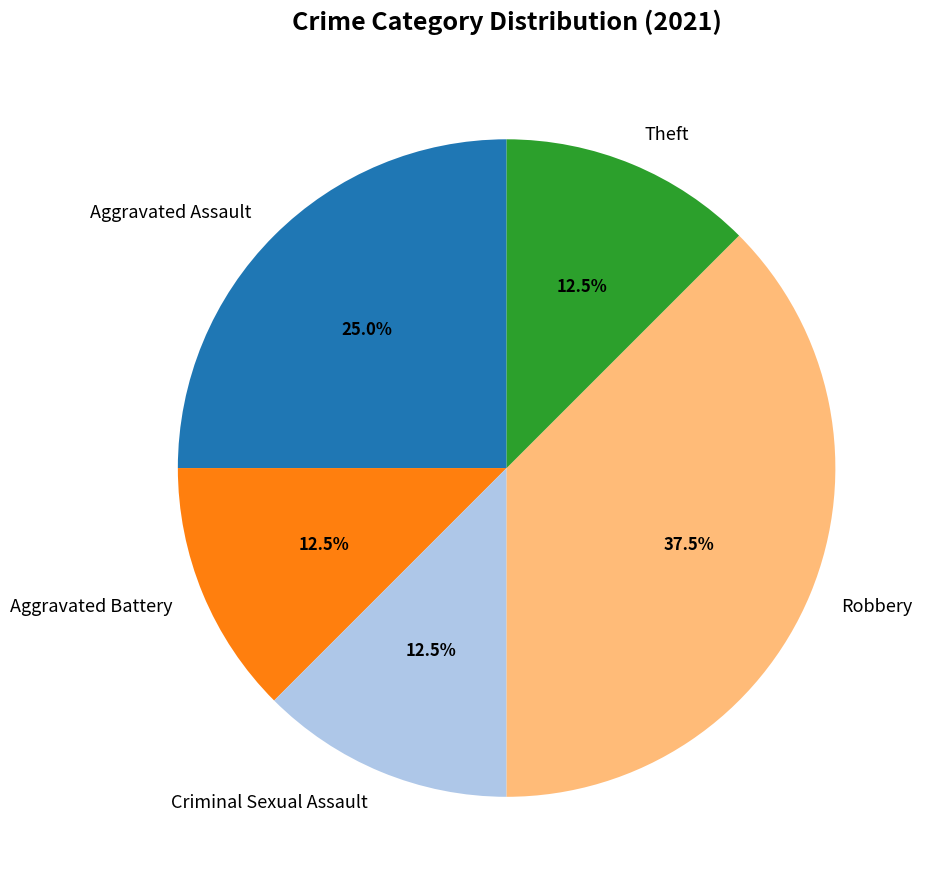

What is the total percentage of Theft and Aggravated Assault?

37.5%